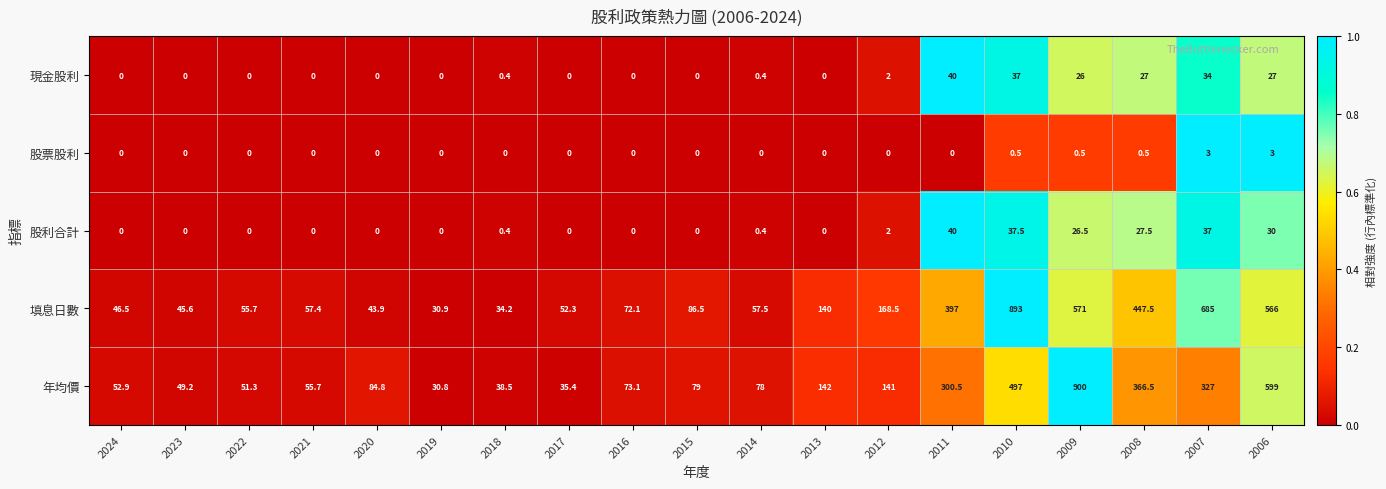

Is it true that 現金股利 equals 26.0 at 2021?

False